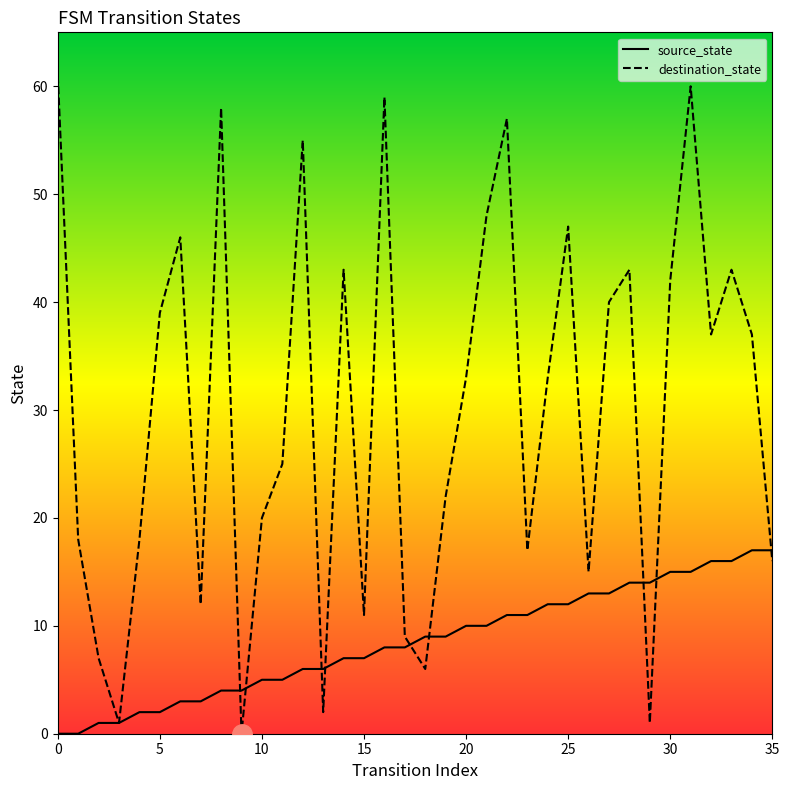

What is the maximum value shown in the chart?

61